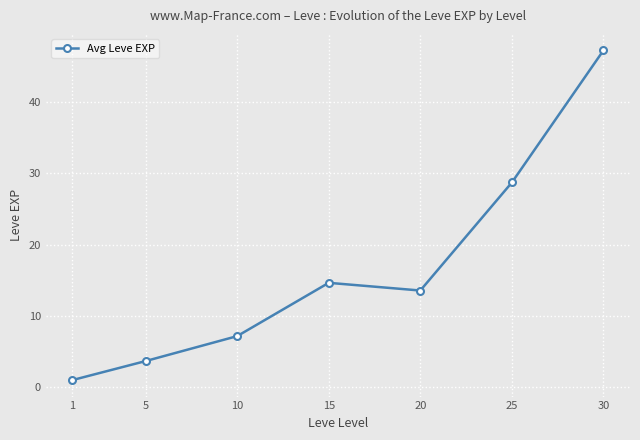

True or false: the data shows 7.8 at 20.

False